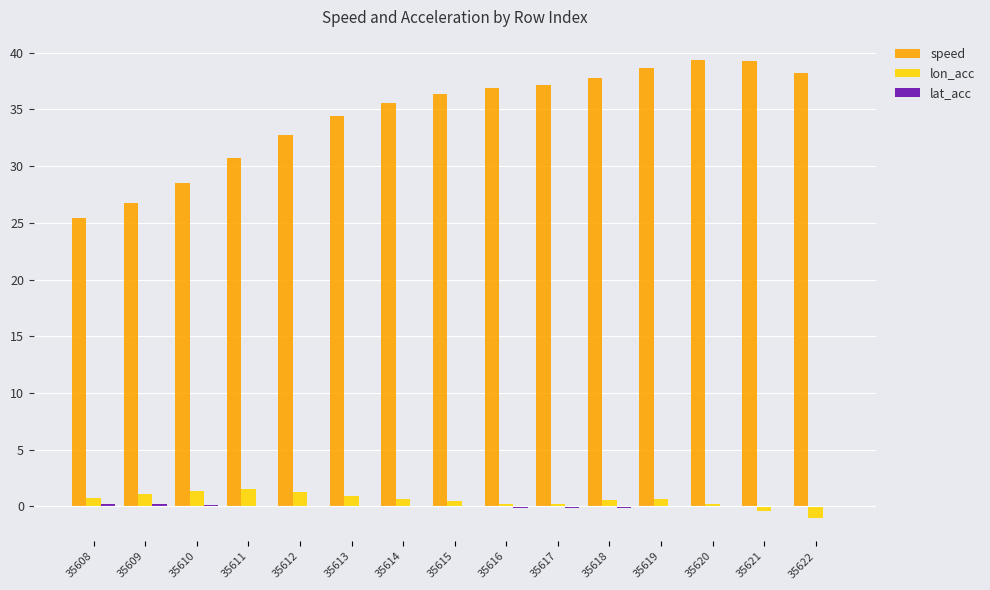

Are the bars grouped side by side (vs. stacked)?

Yes